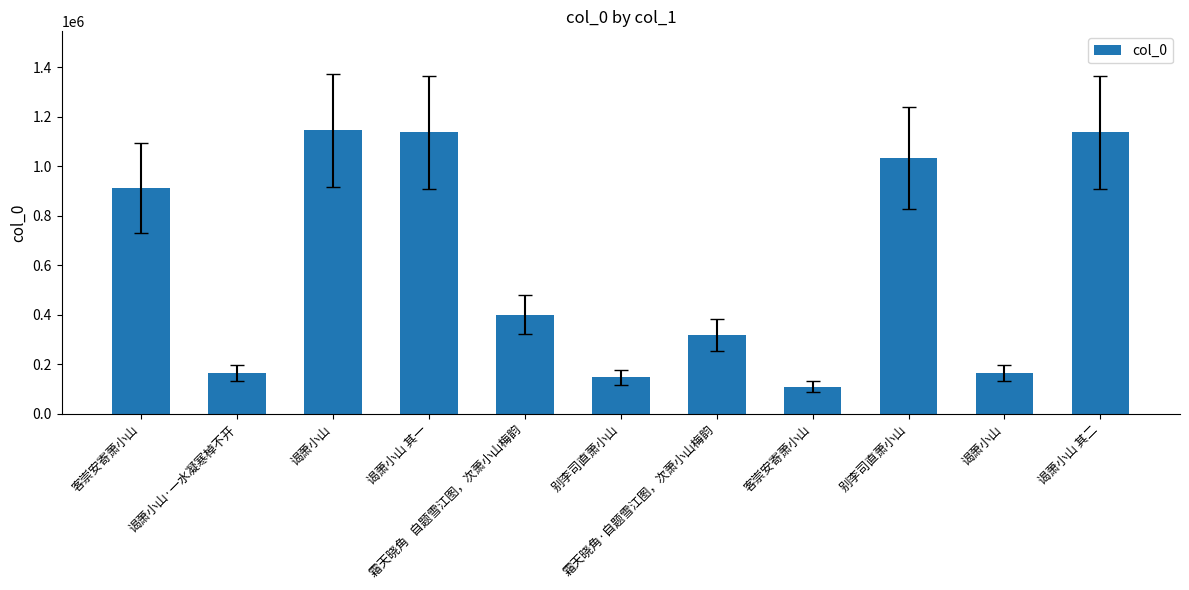

Reading right to left, transcribe all the data shown in this chart.

1137327	165192	1033469	108839	318488	147751	400503	1137328	1144208	165193	911120